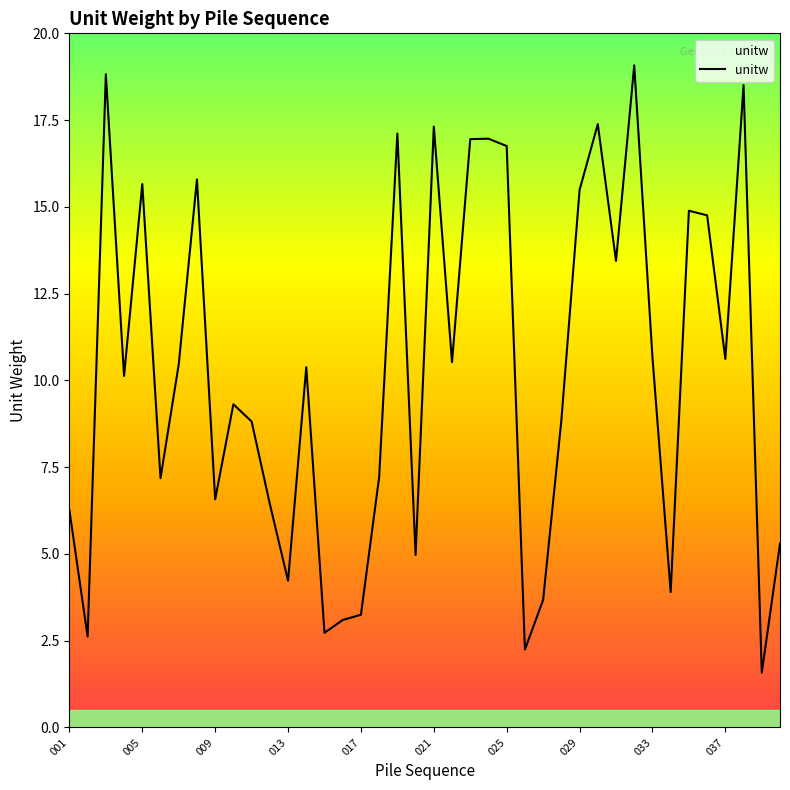

What is the greatest value displayed?

19.1